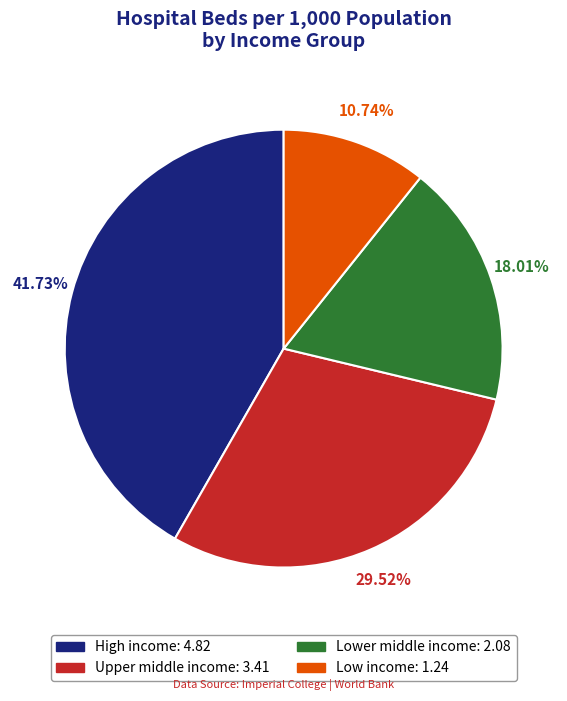

Do Low income and High income together represent more than half of the pie?

Yes